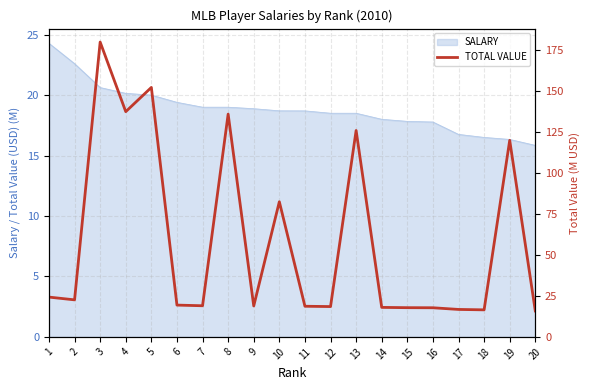

How many interior local valleys (lower than both neighbors) does the data have?

6